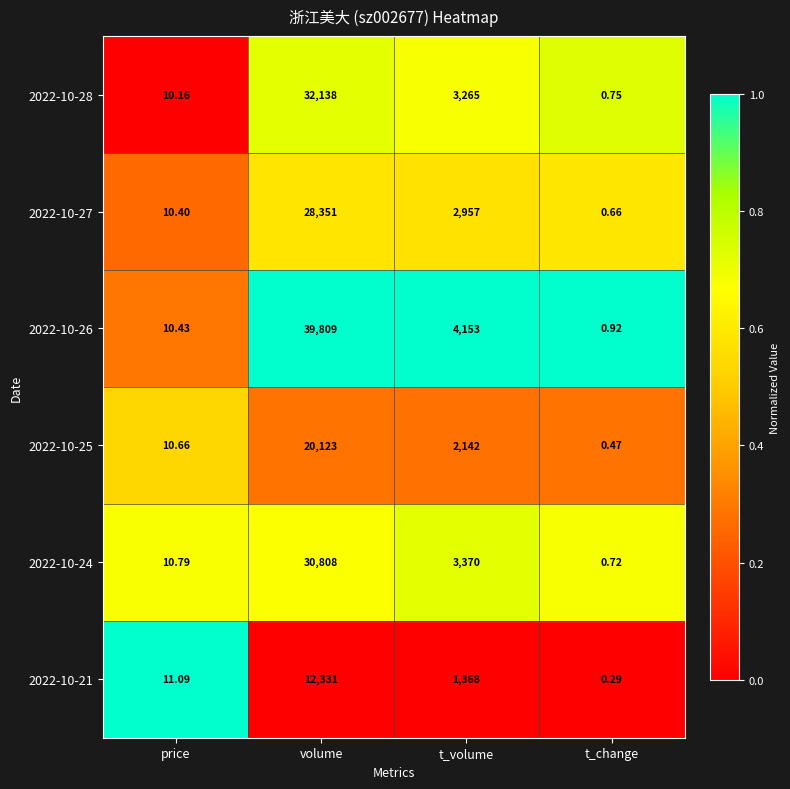

Which category has the lowest value in the 2022-10-25 series?

t_change